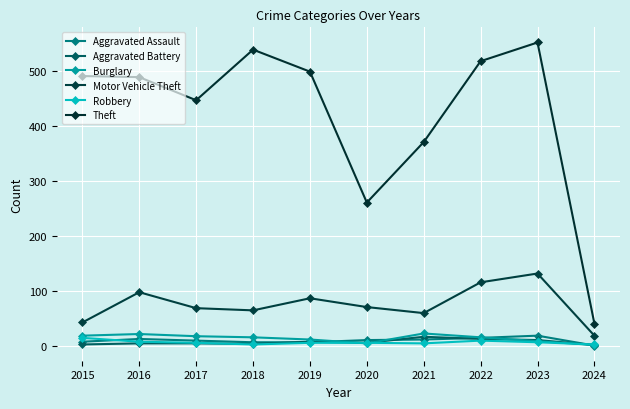

What is the value of the Motor Vehicle Theft point at the 8th from the left?

116